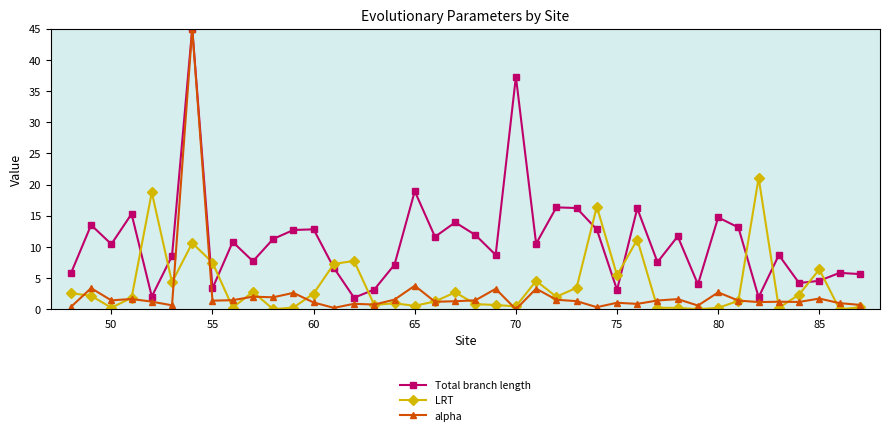

Which series has the largest range (max minus min)?

alpha